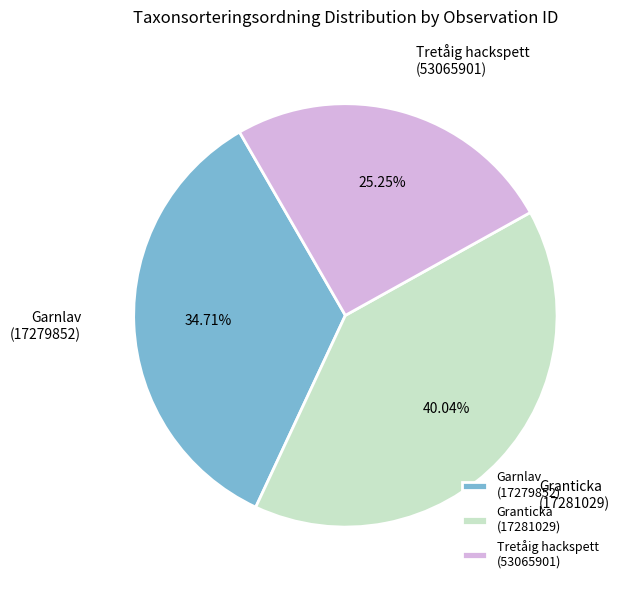

Is there a majority slice in this chart?

No